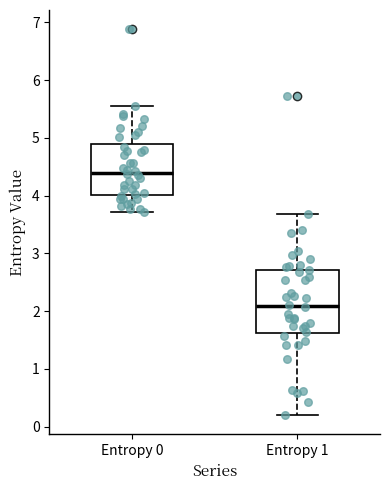

Reading left to right, transcribe this box plot: for each box, give where its median line is, the range the box spans, and where its two whiskers end, as read against the y-axis. The values are not printed on the chart, so give them approximately, as read against the axis.

Entropy 0: median 4.4, box 4.0 to 4.9, whiskers 3.7 to 5.6
Entropy 1: median 2.1, box 1.6 to 2.7, whiskers 0.2 to 3.7